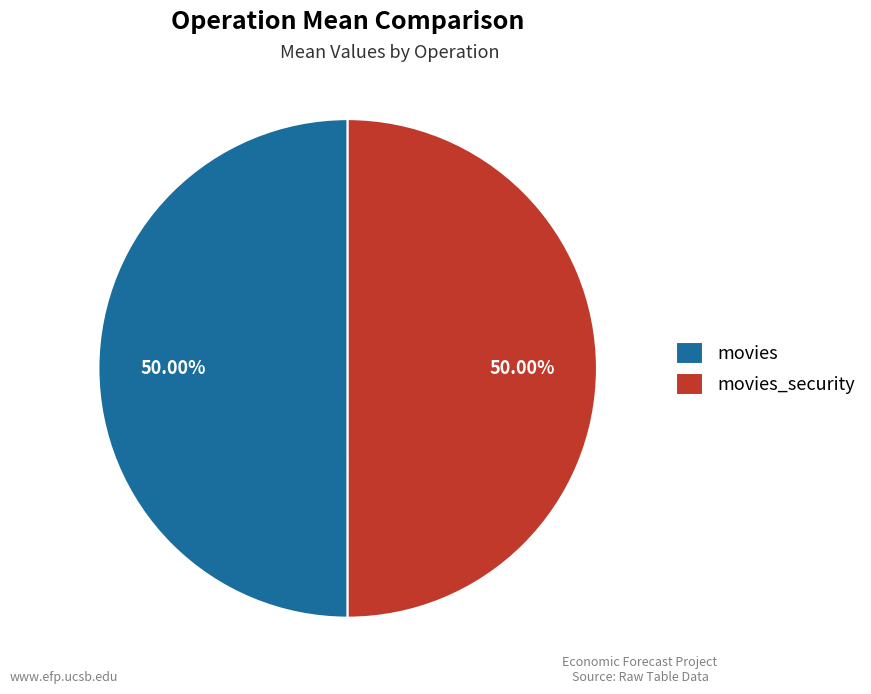

How many segments does this pie chart have?

2